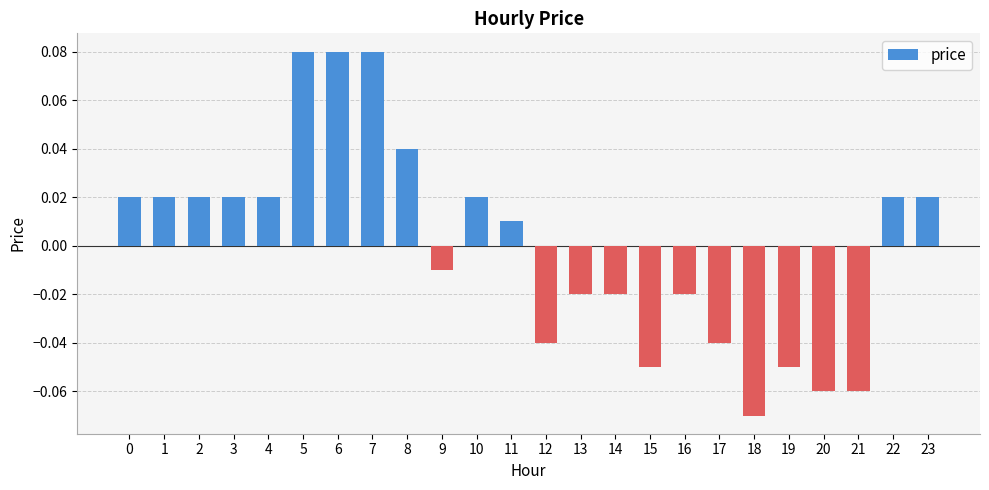

Which has a higher value, 12 or 13?

13